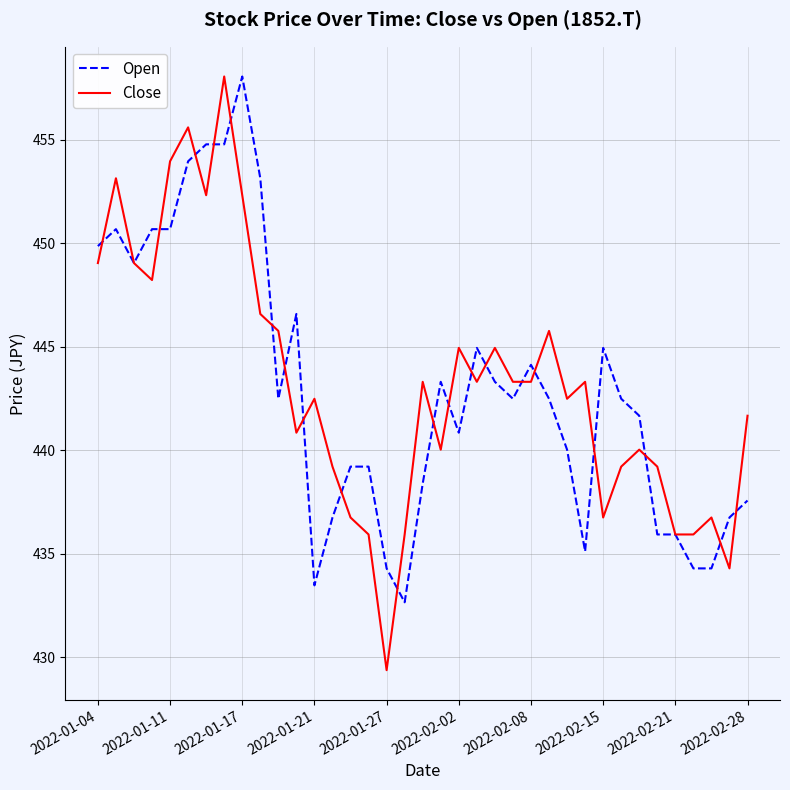

Which series has the widest spread of values?

Close